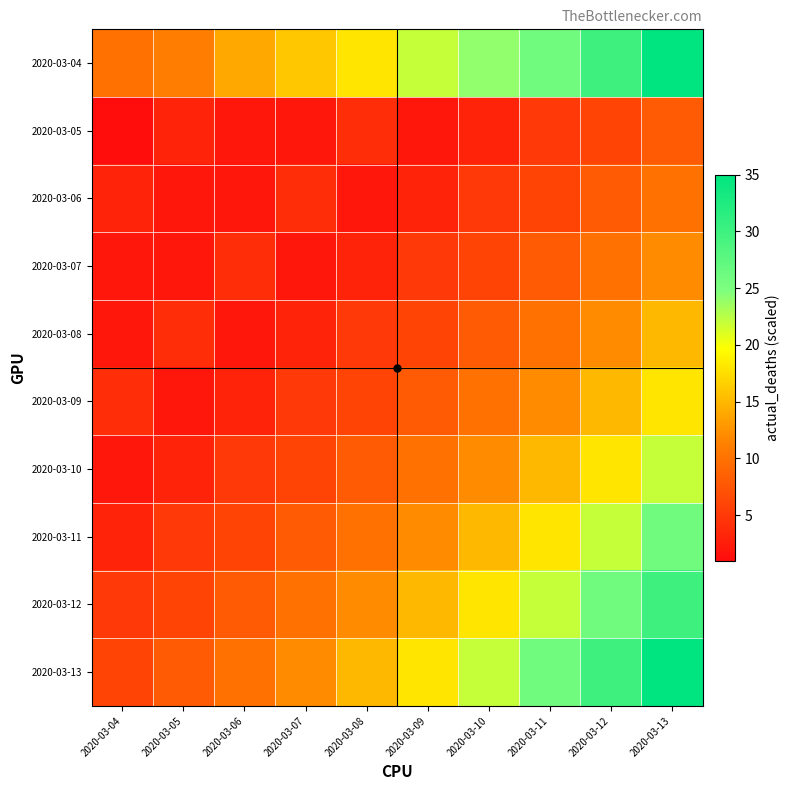

How many series are shown in this chart?

10